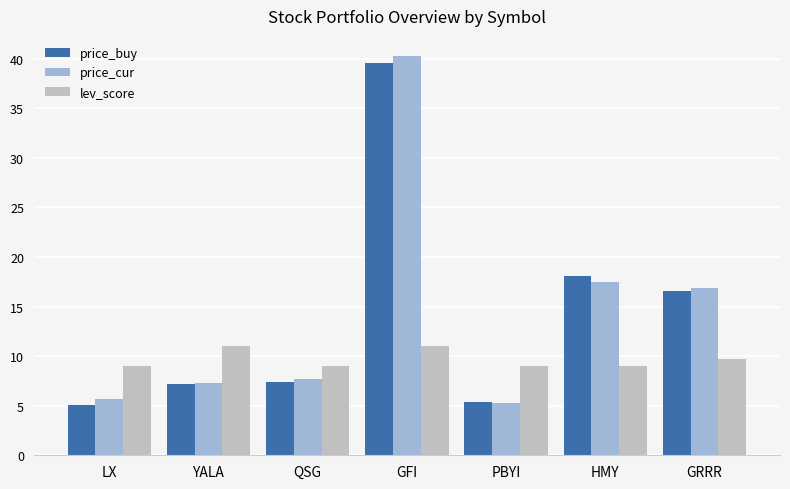

What is the maximum value shown in the chart?

40.3